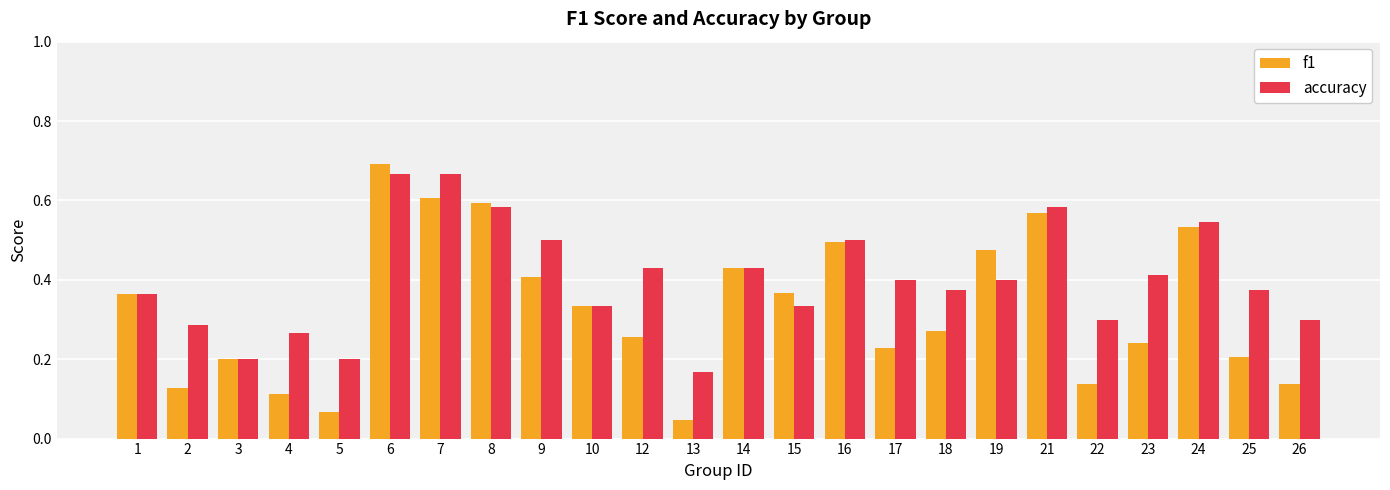

Rank the series by their maximum value, from highest to lowest.

f1, accuracy